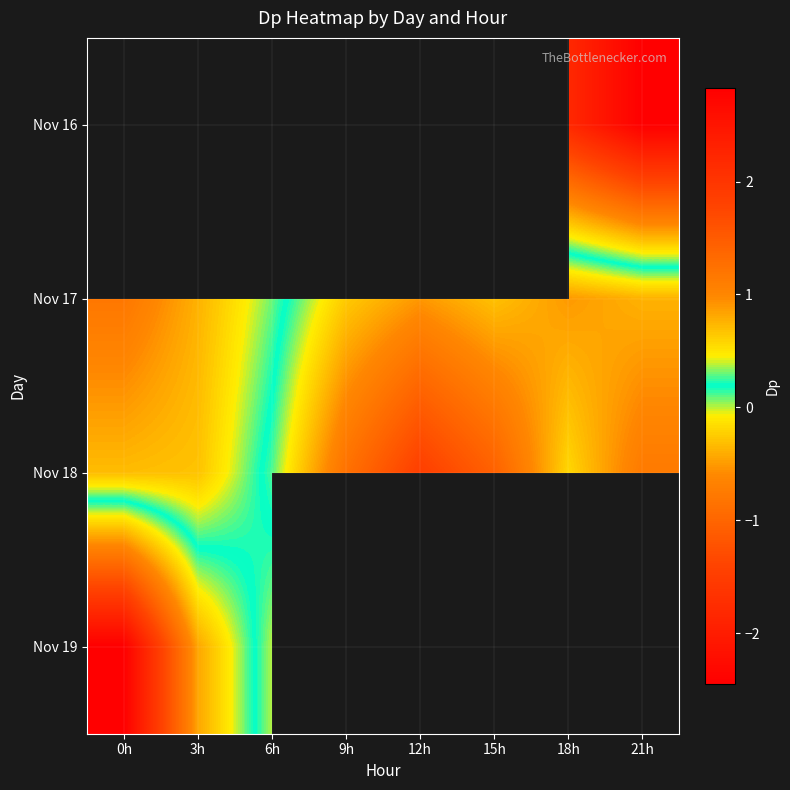

How many series are shown in this chart?

4